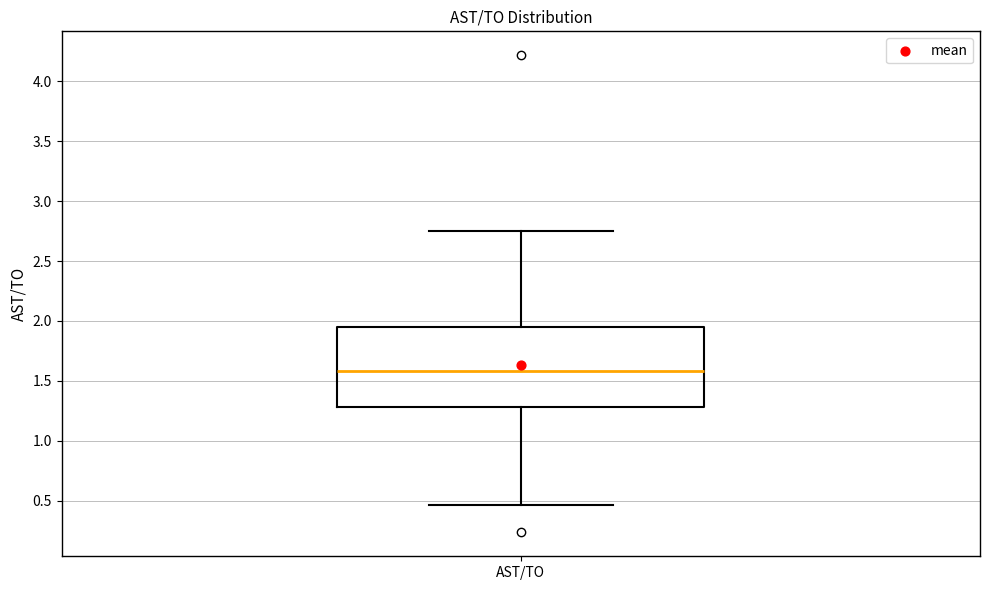

Where does the upper whisker of the box for AST/TO end on the y-axis? The values are not printed on the chart, so give them approximately, as read against the axis.

2.75